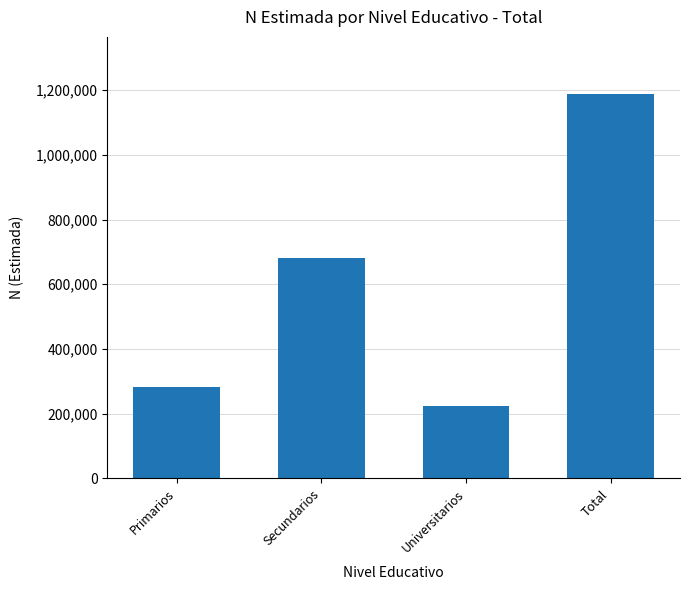

What is the label of the 4th bar from the left?

Total